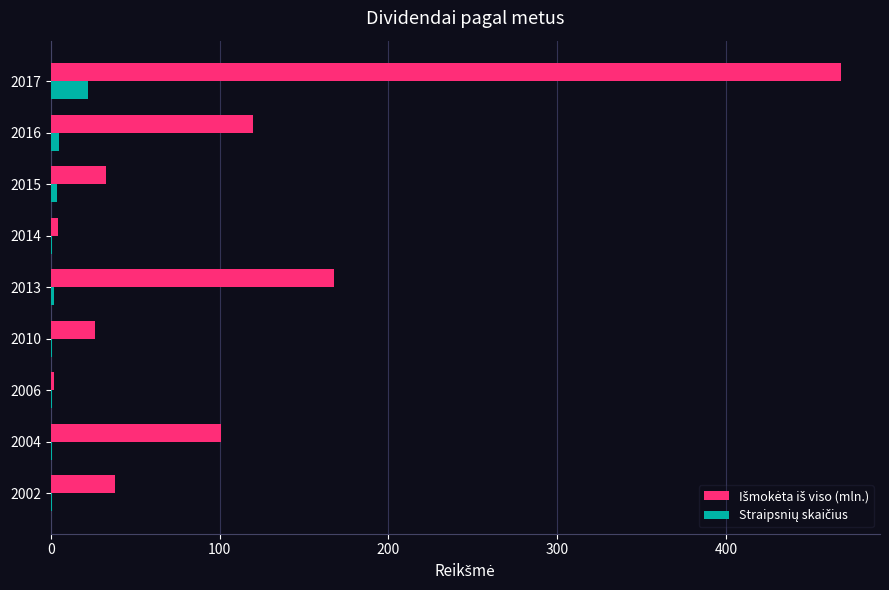

What is the greatest value displayed?

467.8